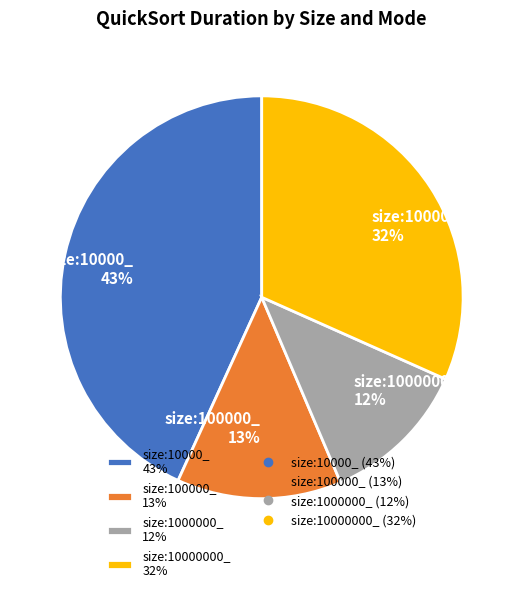

What percentage is the size:10000_ 43% slice, to the nearest percent?

43%